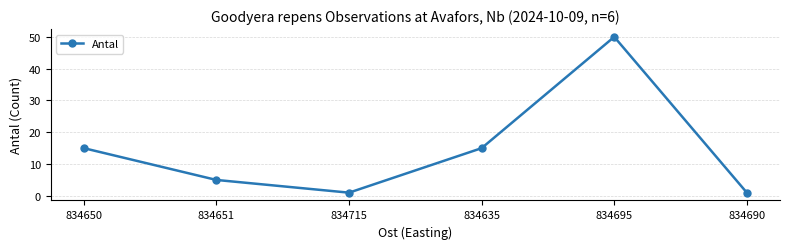

Reading right to left, what are all the values shown in this chart?

1	50	15	1	5	15